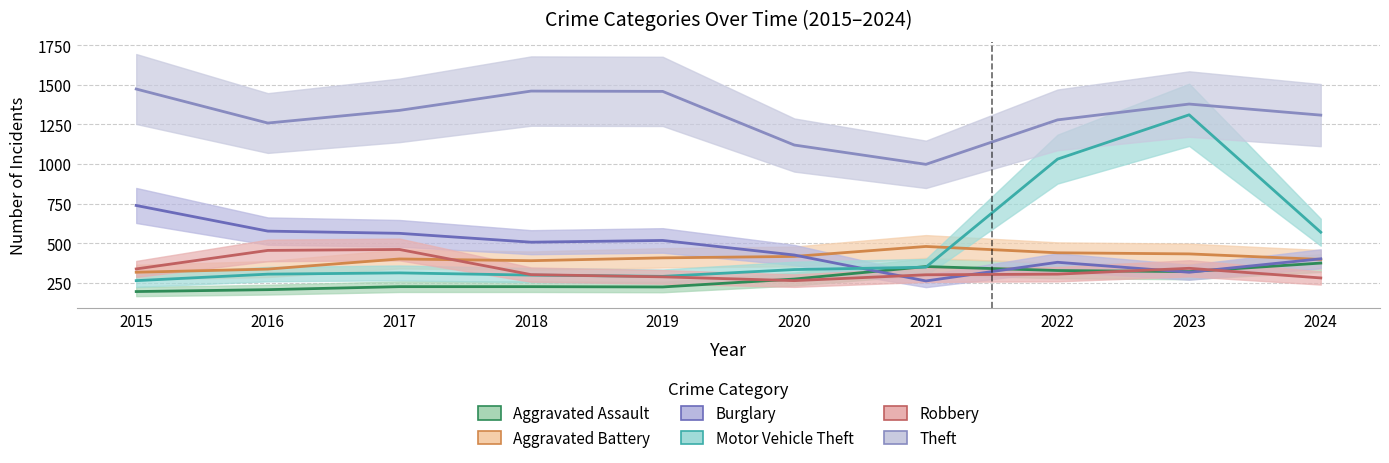

At which label is Burglary closest to 499?

2018